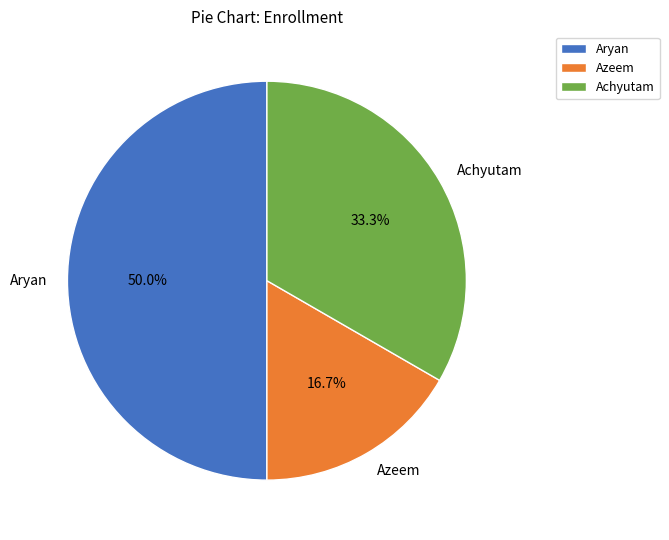

Does Azeem represent more than half of the total?

No